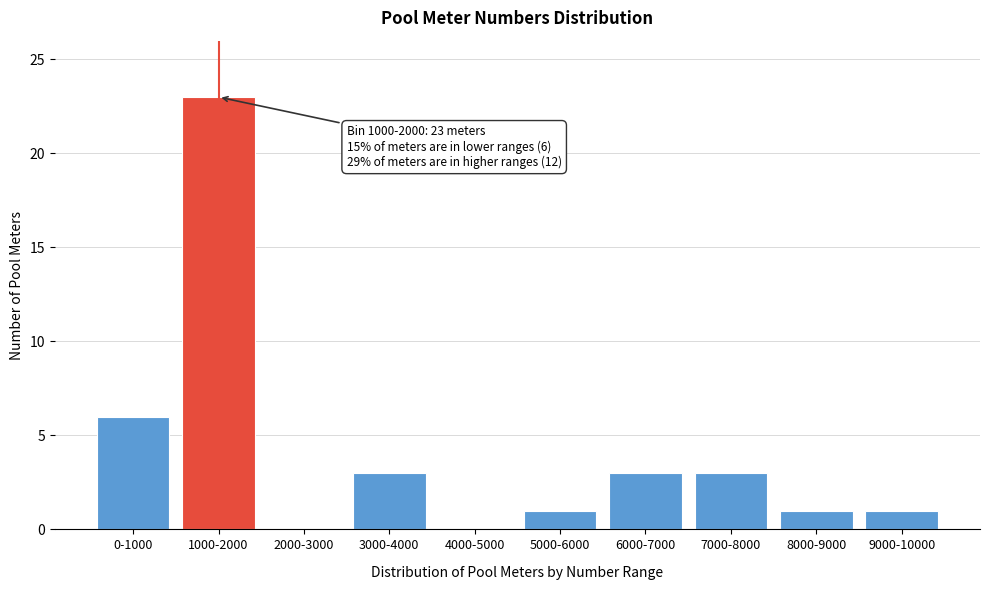

Reading left to right, transcribe all the data shown in this chart.

0-1000=6	1000-2000=23	2000-3000=0	3000-4000=3	4000-5000=0	5000-6000=1	6000-7000=3	7000-8000=3	8000-9000=1	9000-10000=1